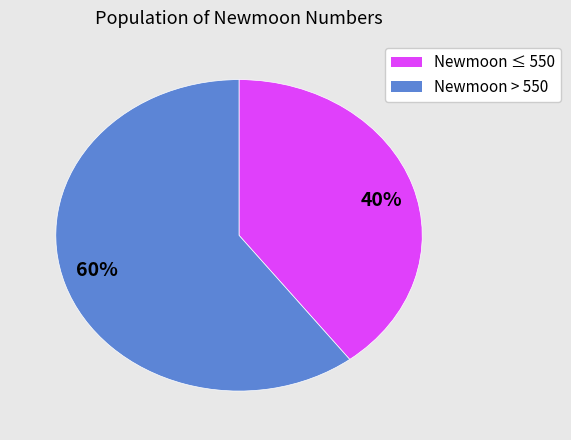

Which has a higher value, 60% or 40%?

60%